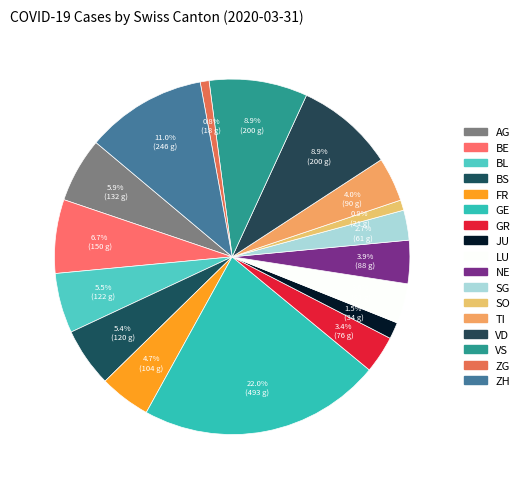

The SG slice represents 1% of the pie. True or false?

False